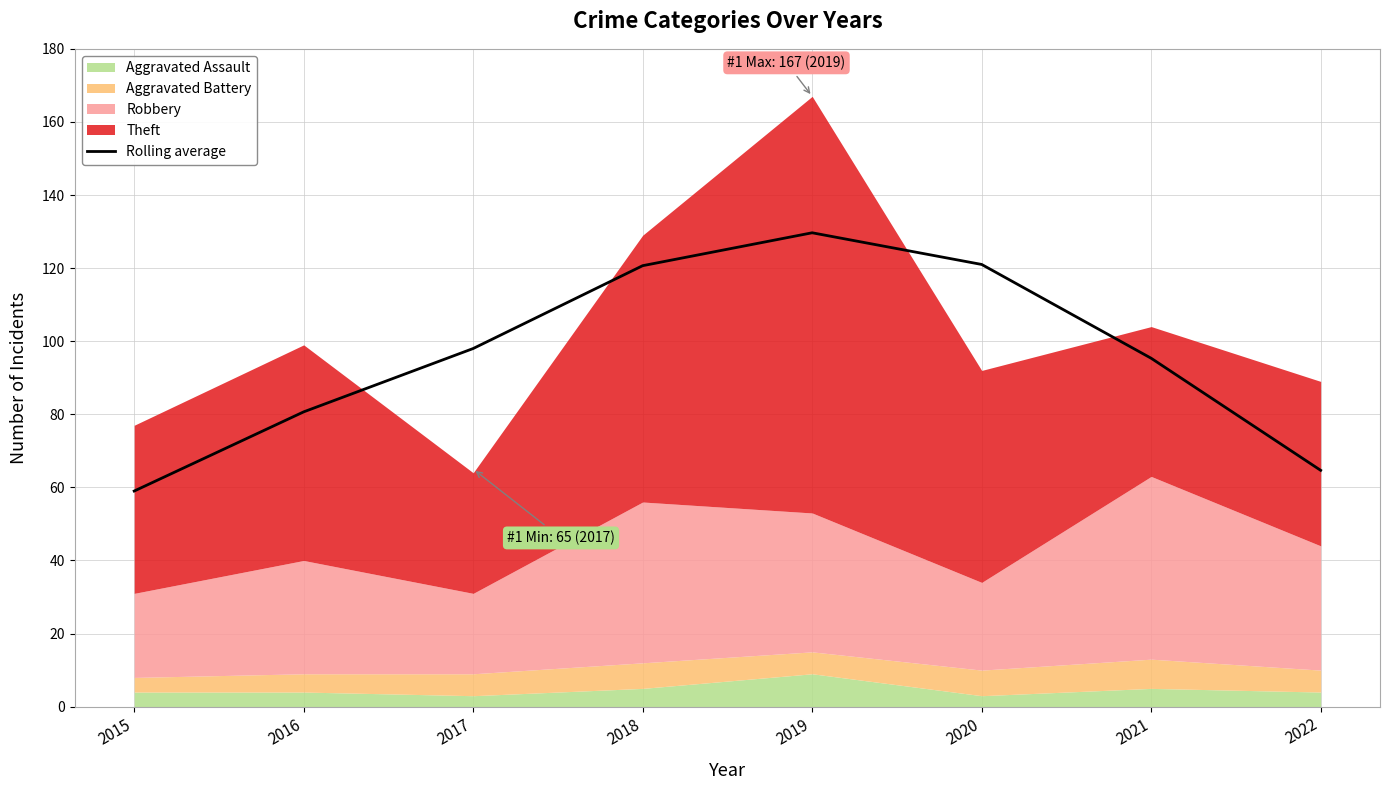

At which category does the data reach its first local peak?

2019